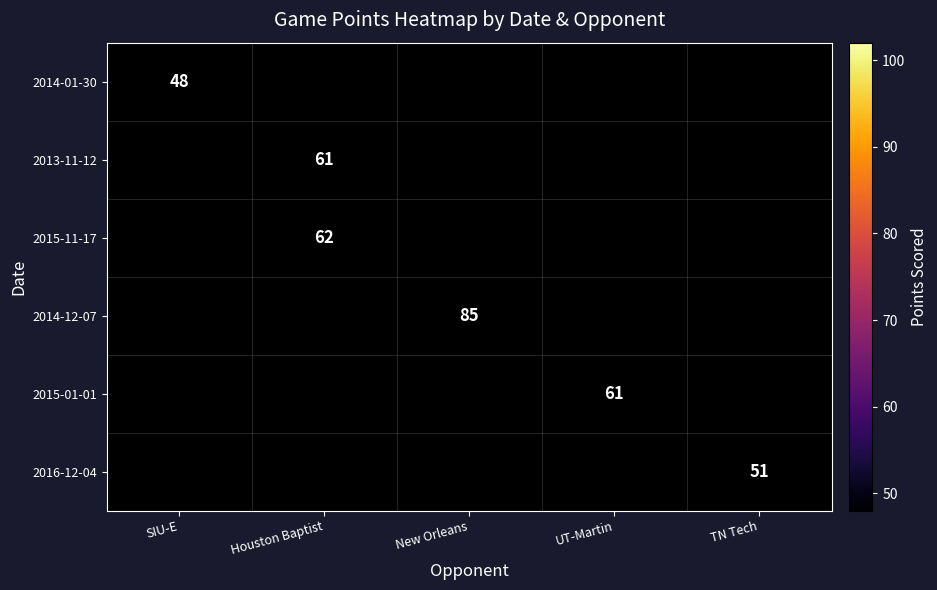

At how many categories does at least one series exceed 68?

1